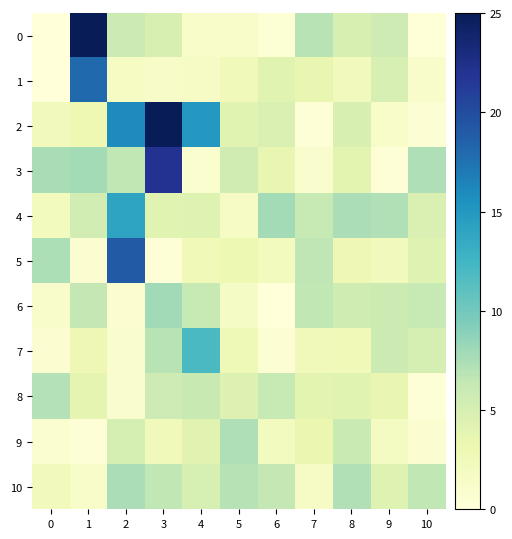

At which category is the sum across all series the highest?

3